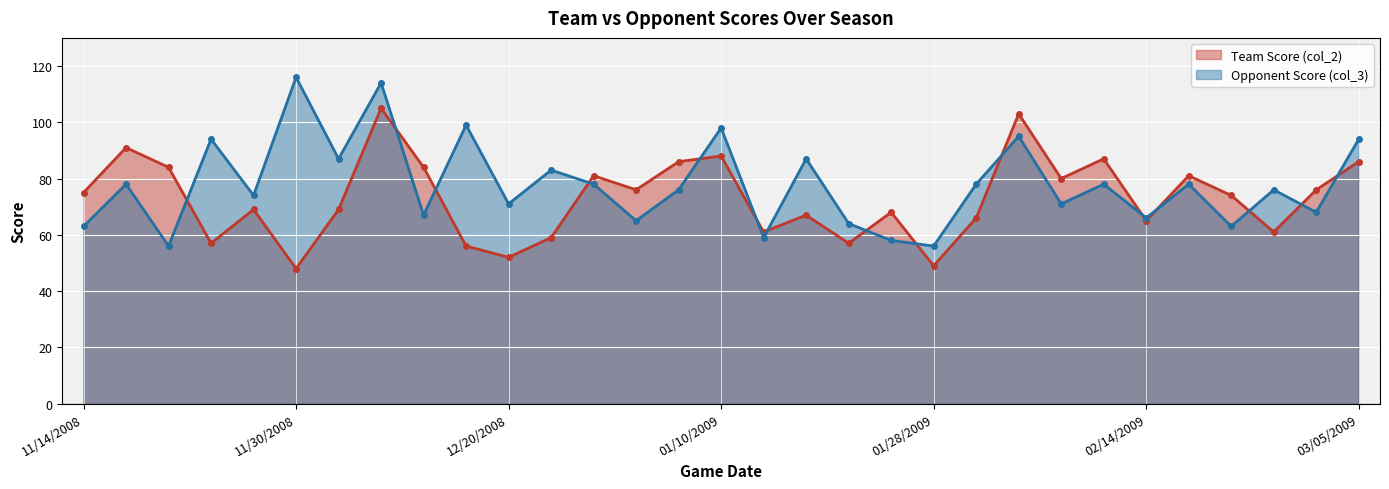

List the series in order of their peak value, lowest first.

Team Score (col_2) (line), Opponent Score (col_3) (line)